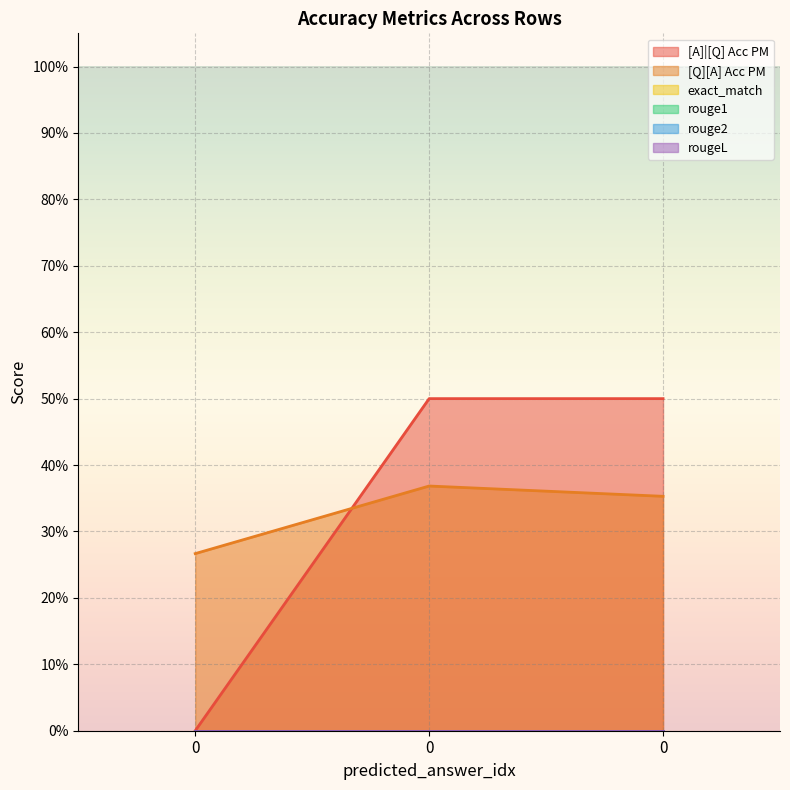

Which series changed the most between 0 and 0?

[A]|[Q] Acc PM